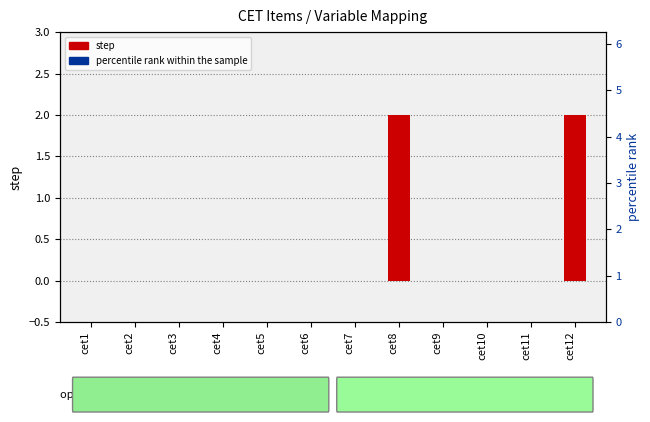

Which series reaches the minimum Y coordinate?

step